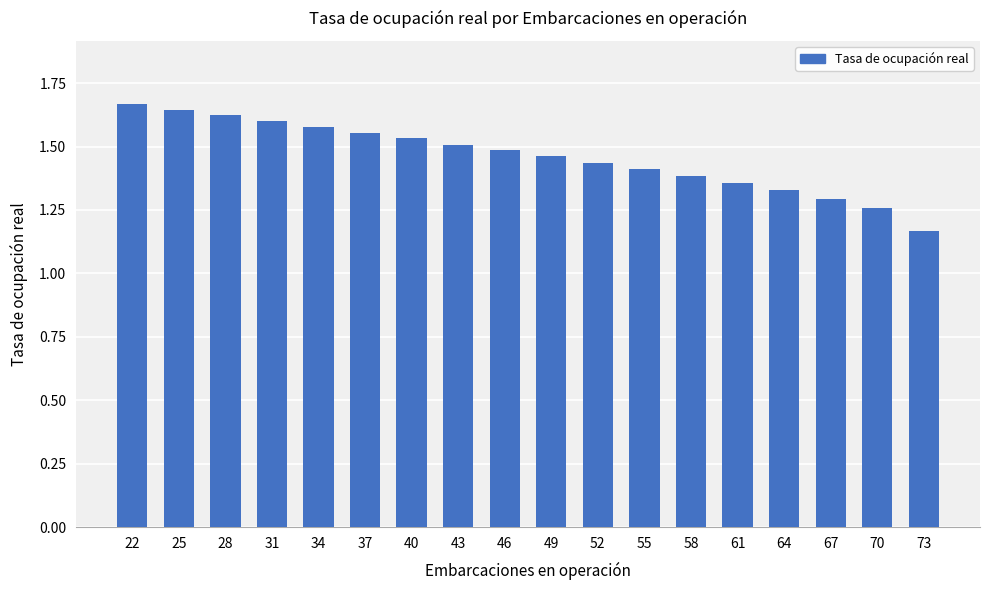

Approximately how many times larger is the value at 55 compared to 37?

0.9